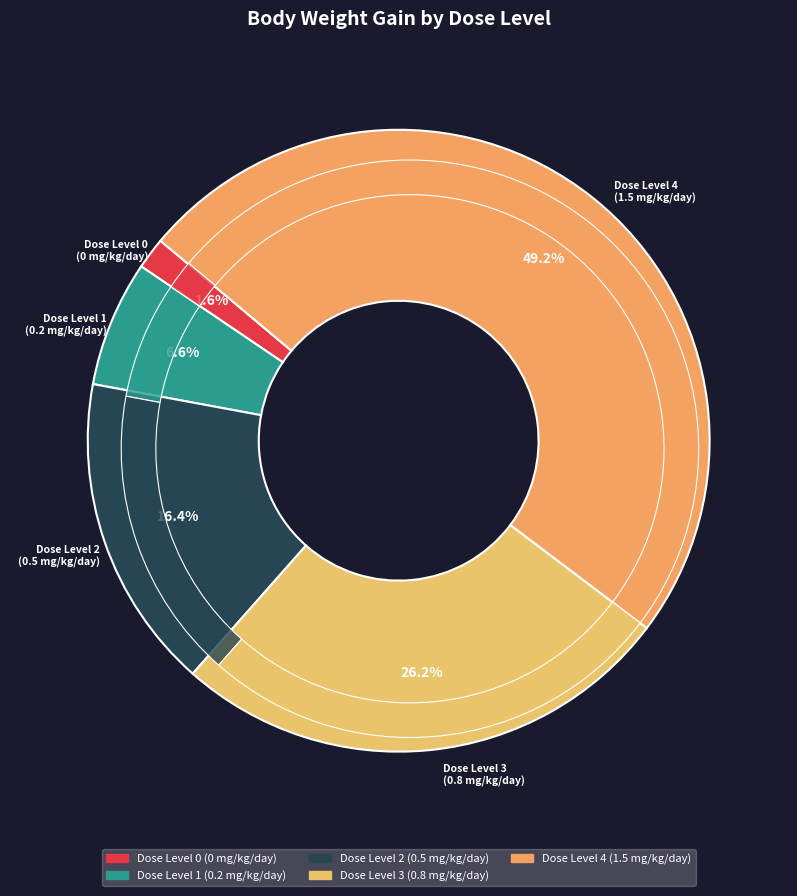

How many segments does this pie chart have?

5